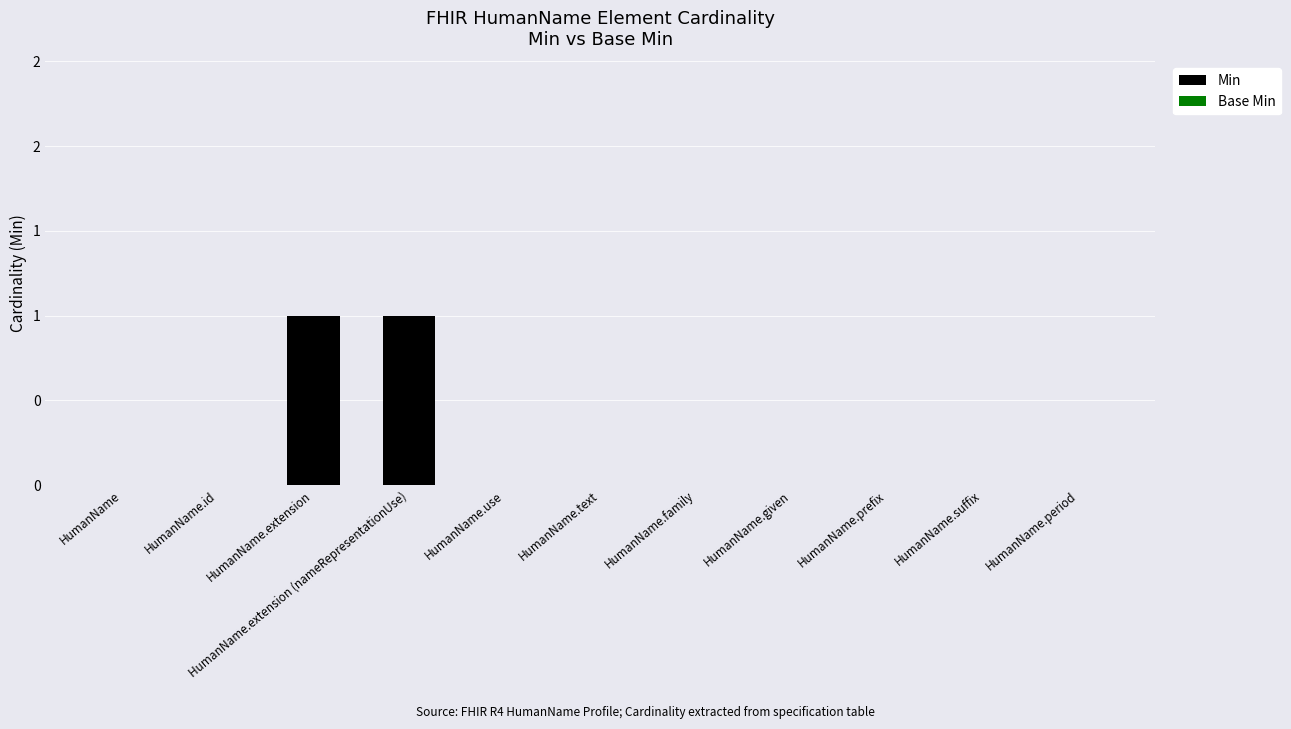

Are the bars horizontal?

No